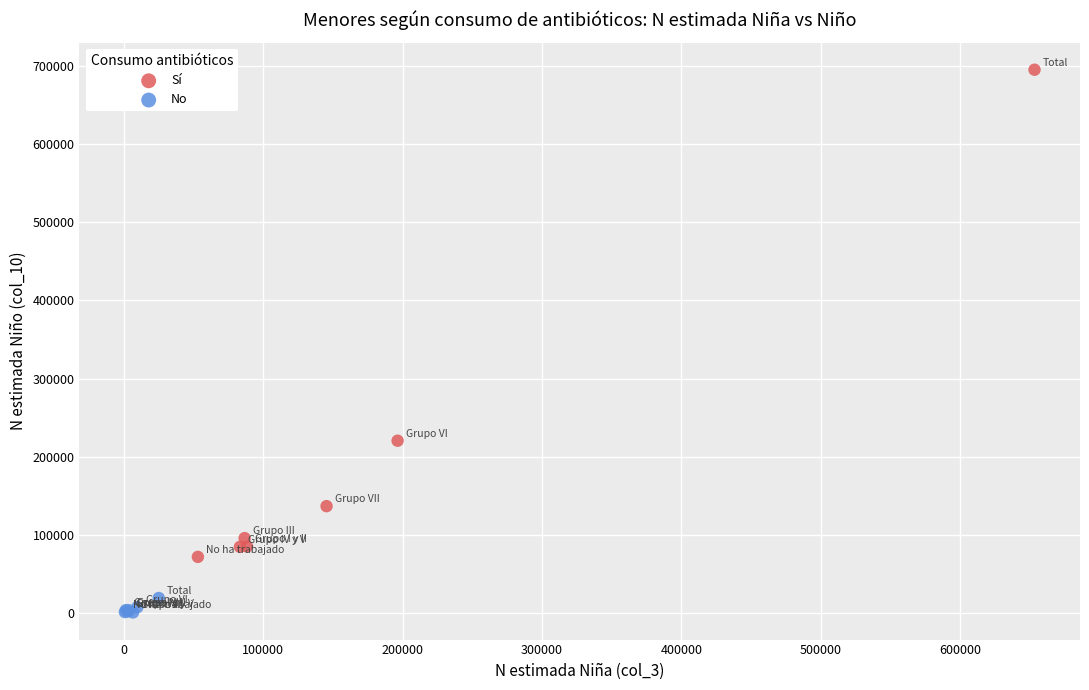

What are all the series names shown in the legend?

Sí, No